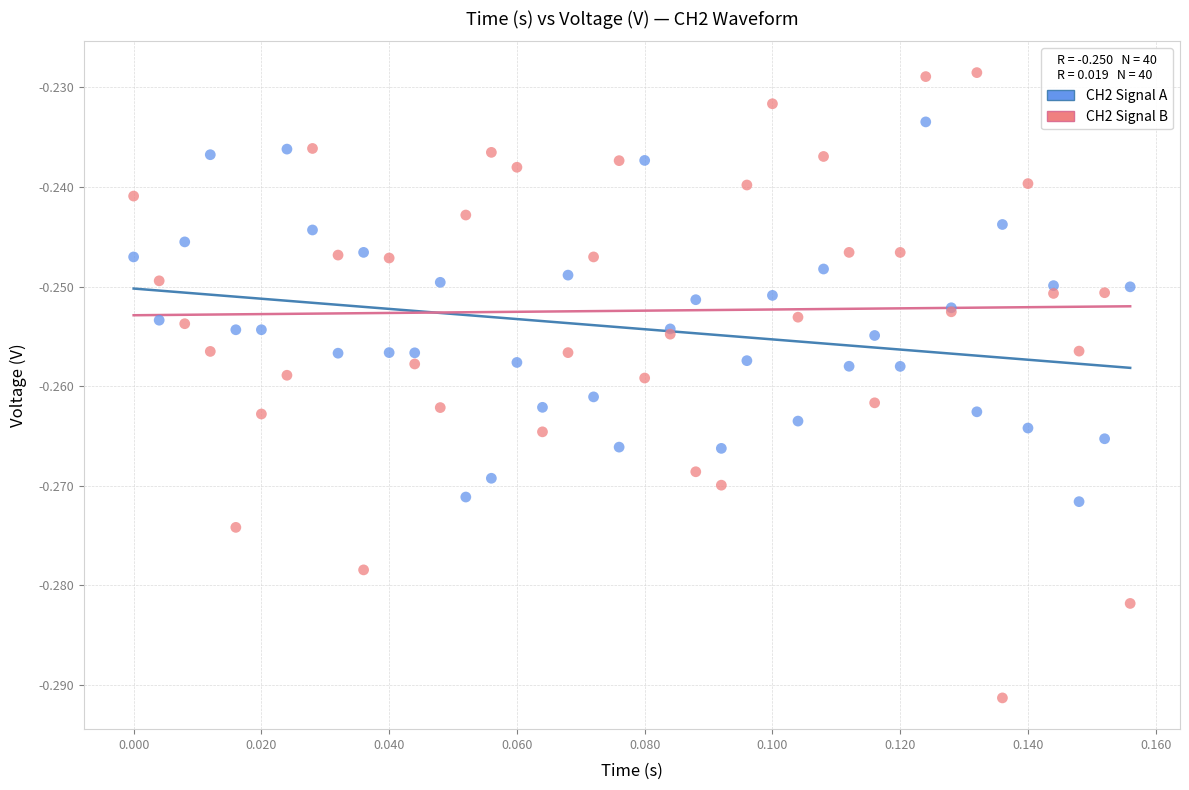

What are all the series names shown in the legend?

CH2 Signal A, CH2 Signal B